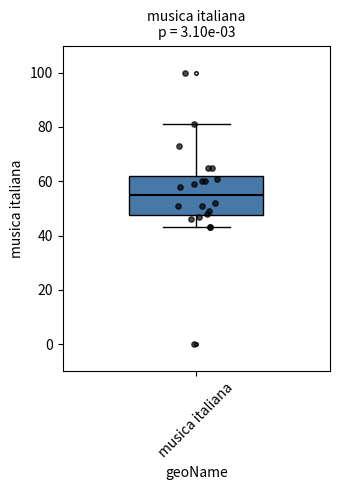

Transcribe this box plot: give where the median line is, the range the box spans, and where the two whiskers end, as read against the y-axis. The values are not printed on the chart, so give them approximately, as read against the axis.

median 56, box 48 to 62, whiskers 44 to 82